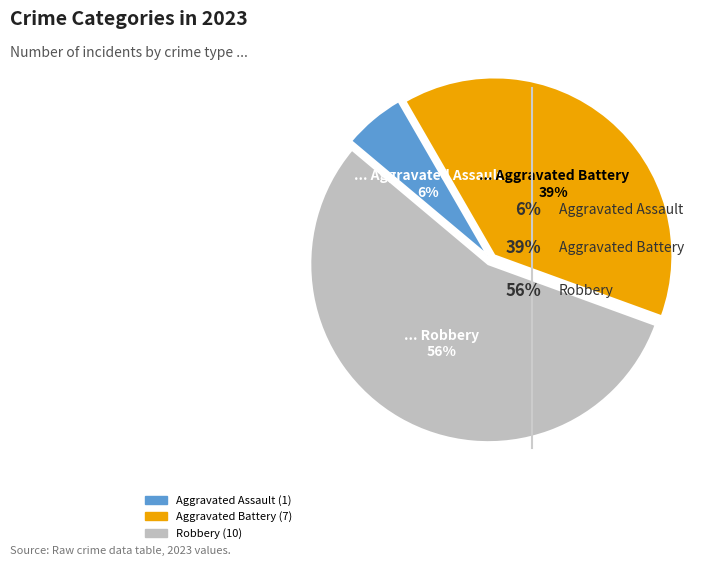

How many segments does this pie chart have?

3